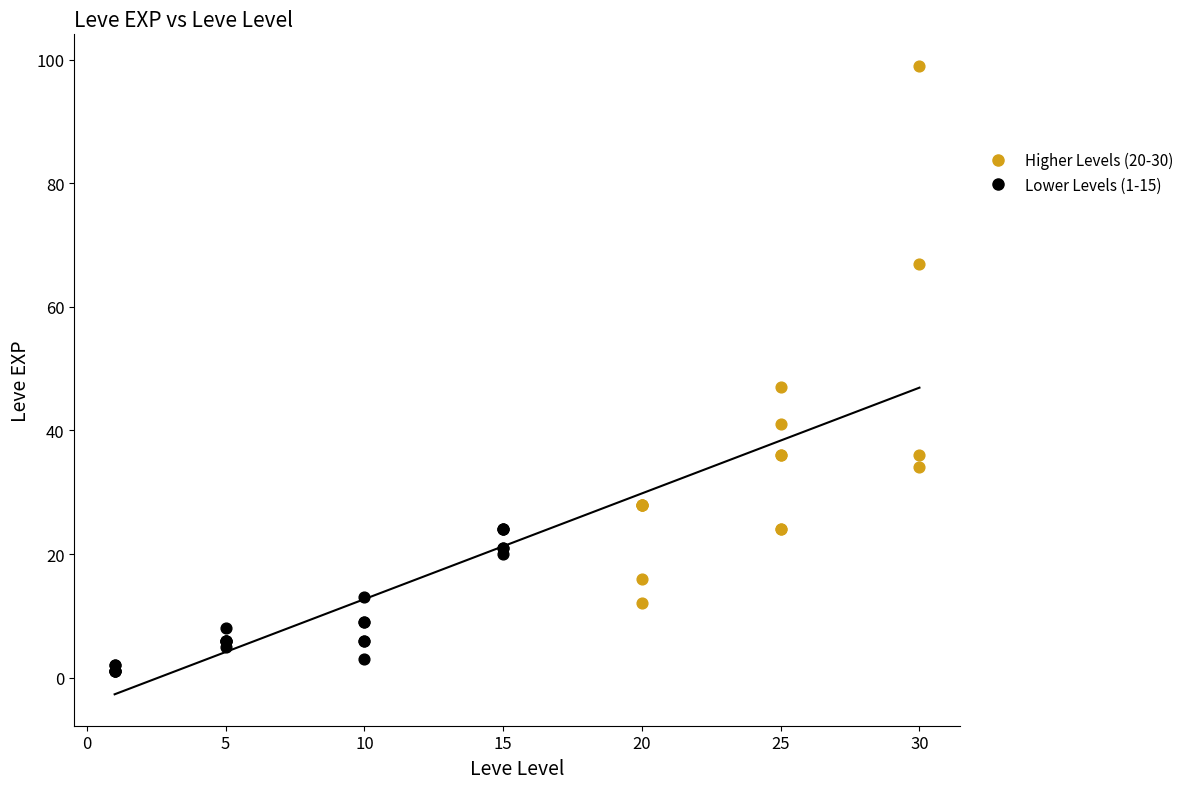

Which series has the widest spread of Y values?

Higher Levels (20-30)